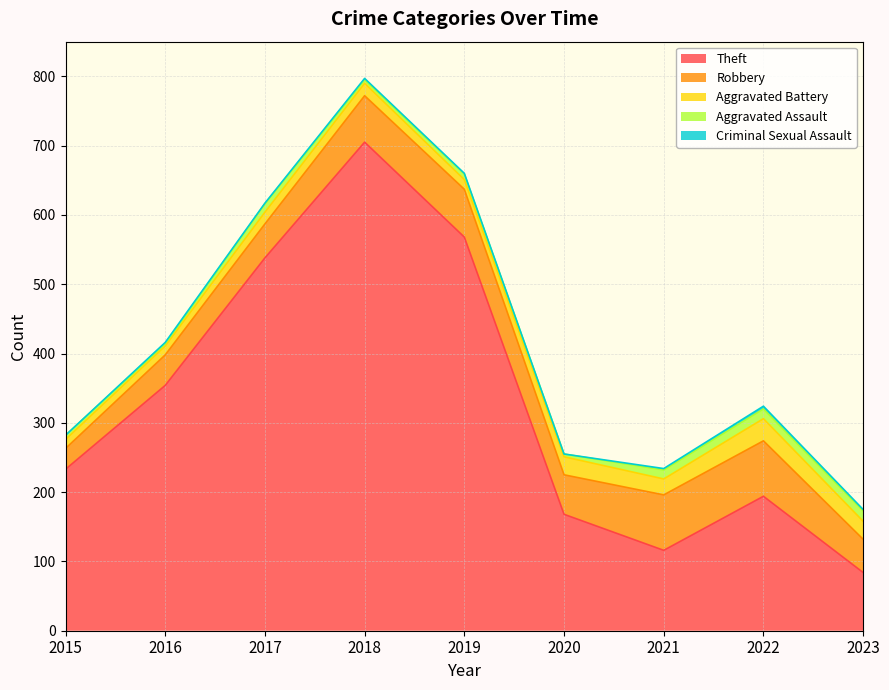

At which label does Aggravated Battery first exceed 18?

2020